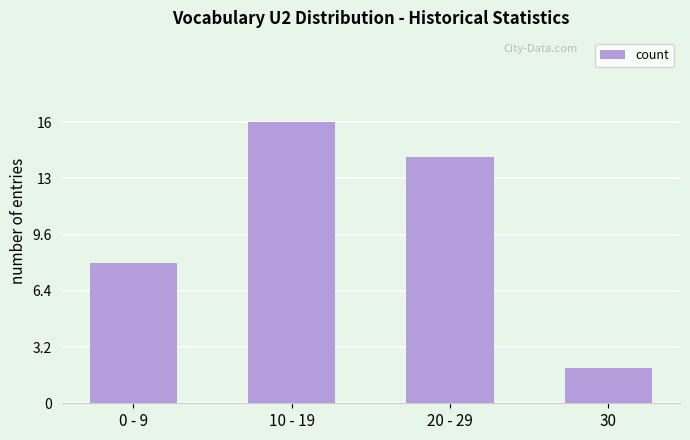

Count the values in the range 8 to 16.

3